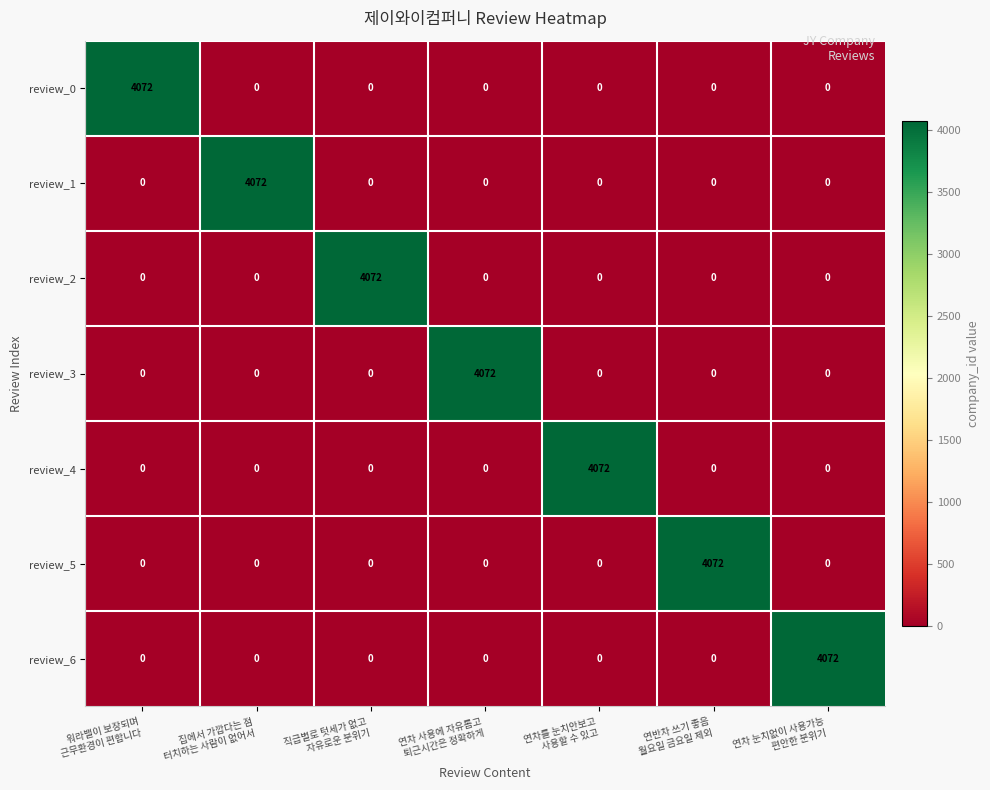

What is the highest value of the review_5 series?

4072